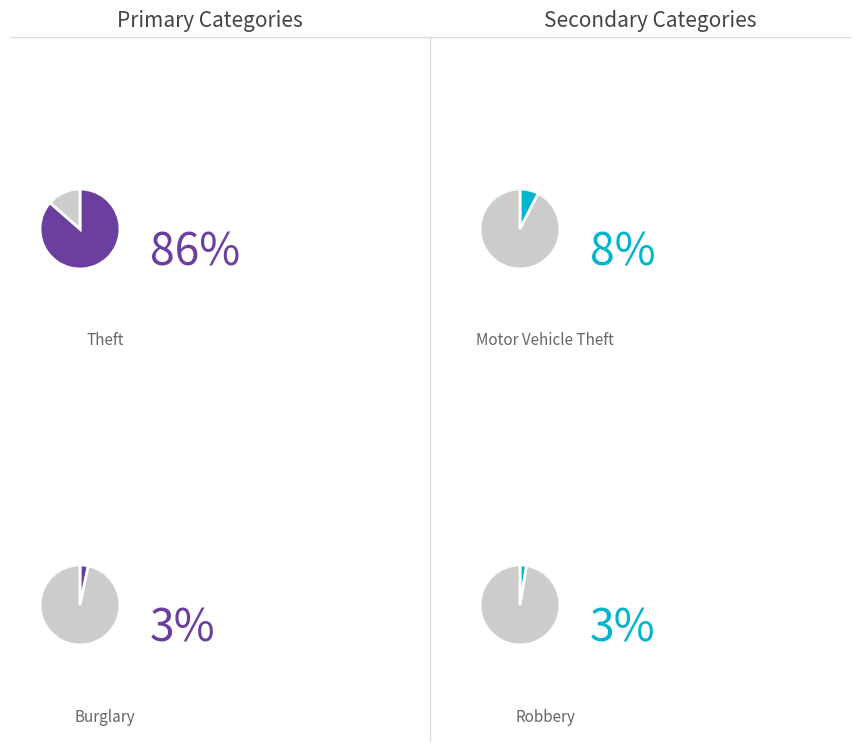

True or false: Homicide accounts for 0% of the total.

True